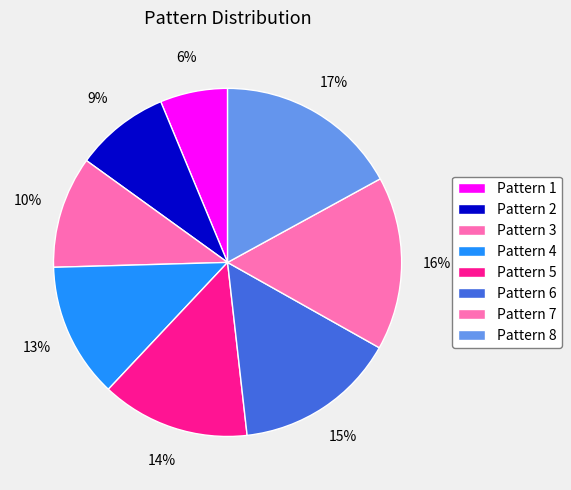

How many slices are in this pie chart?

8